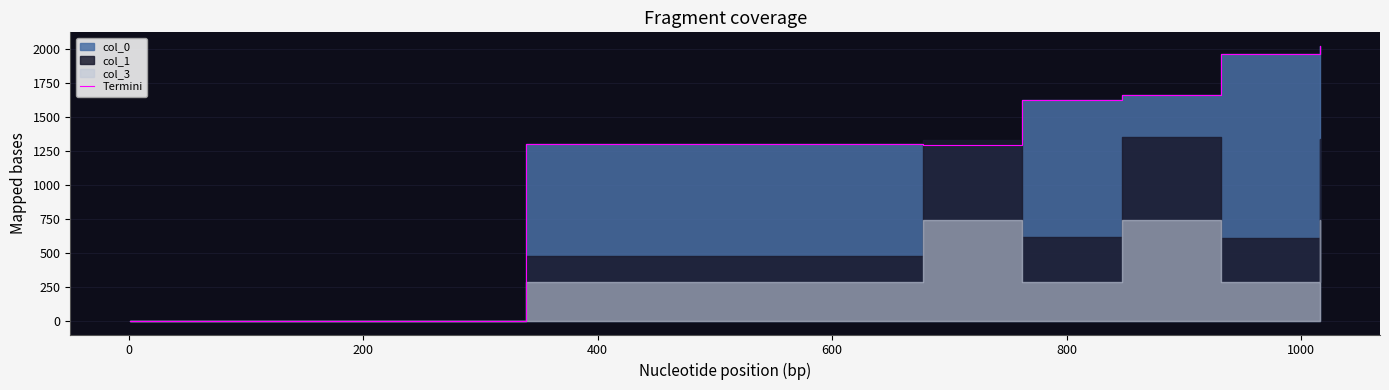

How many data points are above 1655?

5